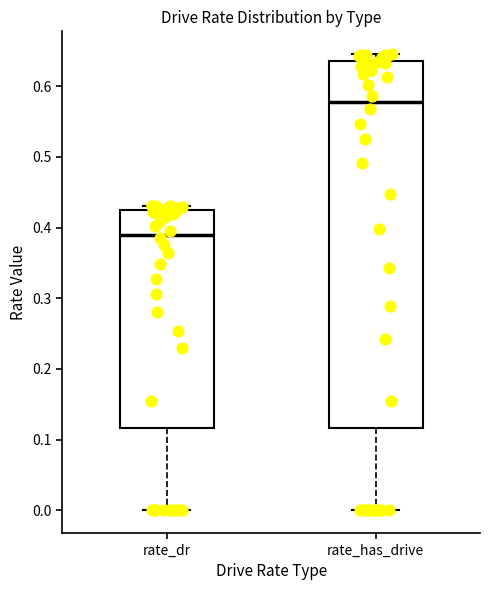

Which box has the lowest median line?

rate_dr